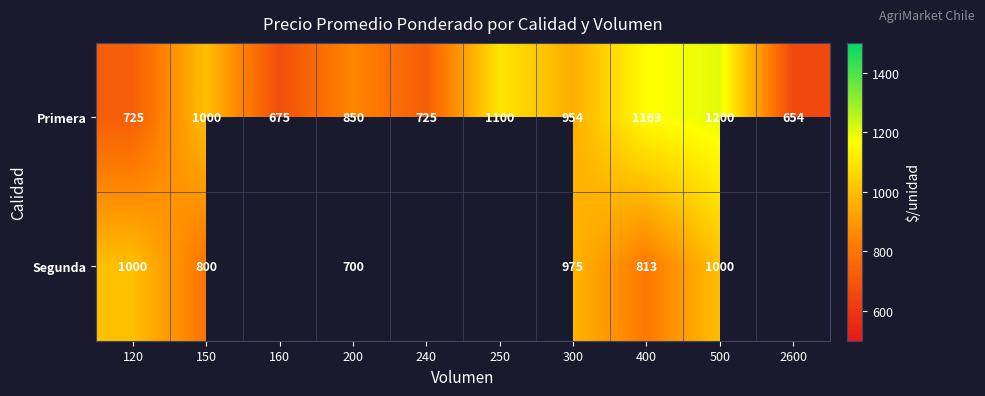

At which category does the chart reach its minimum across all series?

2600